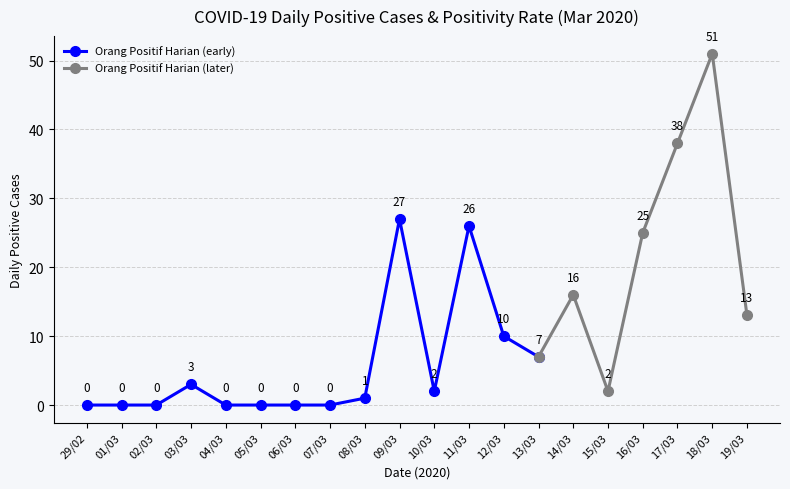

Is it true that Orang Positif Harian (early) equals 0 at 01/03?

True